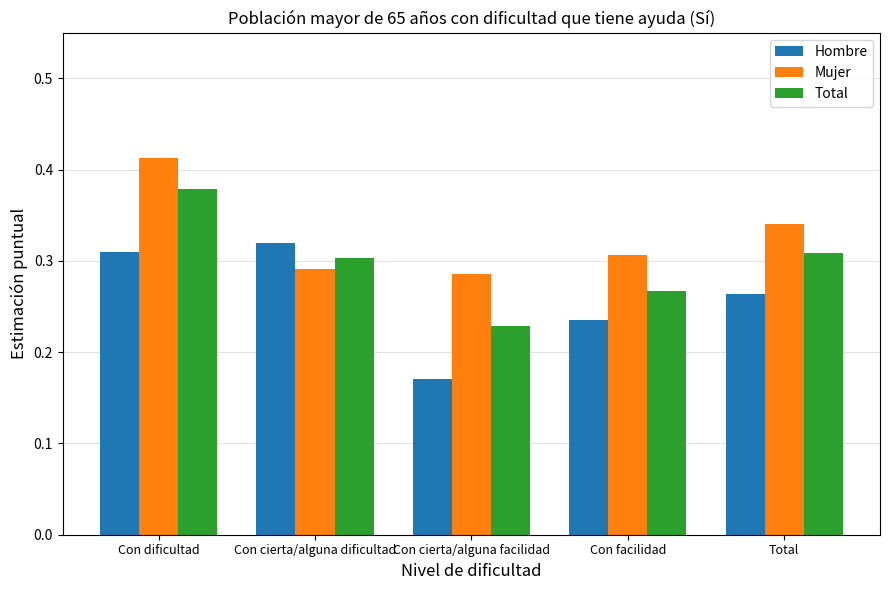

At which category does the chart reach its peak across all series?

Con dificultad